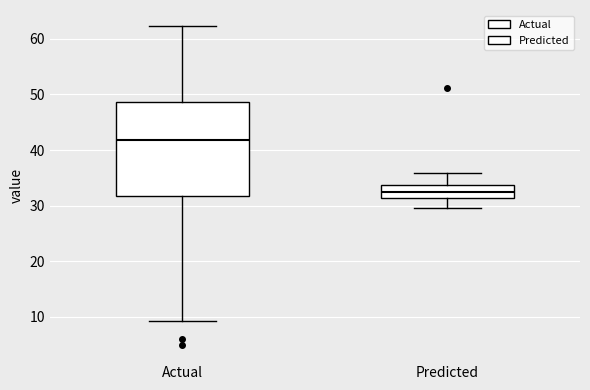

Comparing the boxes themselves (not the whiskers), which one is the tallest?

Actual